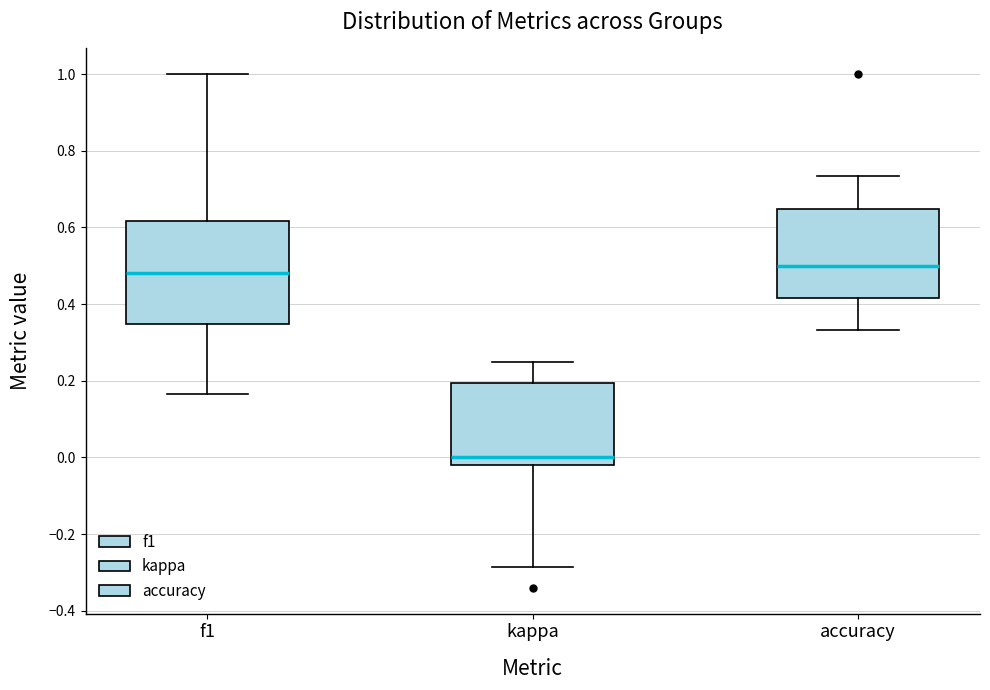

Reading left to right, transcribe this box plot: for each box, give where its median line is, the range the box spans, and where its two whiskers end, as read against the y-axis. The values are not printed on the chart, so give them approximately, as read against the axis.

f1: median 0.48, box 0.34 to 0.62, whiskers 0.16 to 1.00
kappa: median 0.00, box -0.02 to 0.20, whiskers -0.28 to 0.26
accuracy: median 0.50, box 0.42 to 0.64, whiskers 0.34 to 0.74